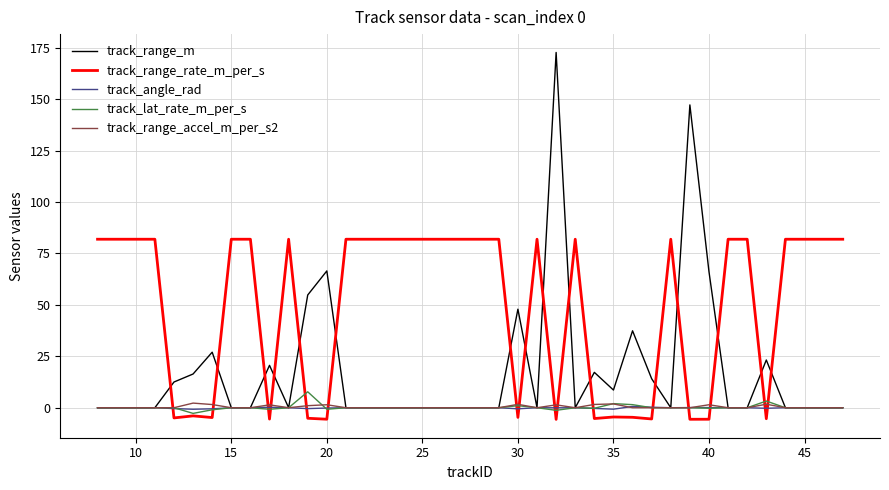

Which series has the widest spread of values?

track_range_m